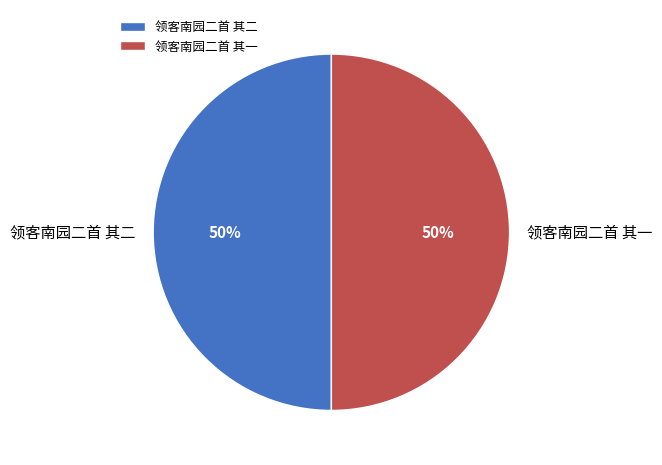

What percentage is the 领客南园二首 其二 slice, to the nearest percent?

50%